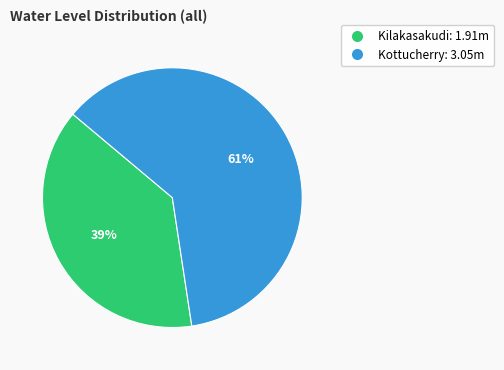

To the nearest percent, what percentage of the pie is Kilakasakudi?

39%